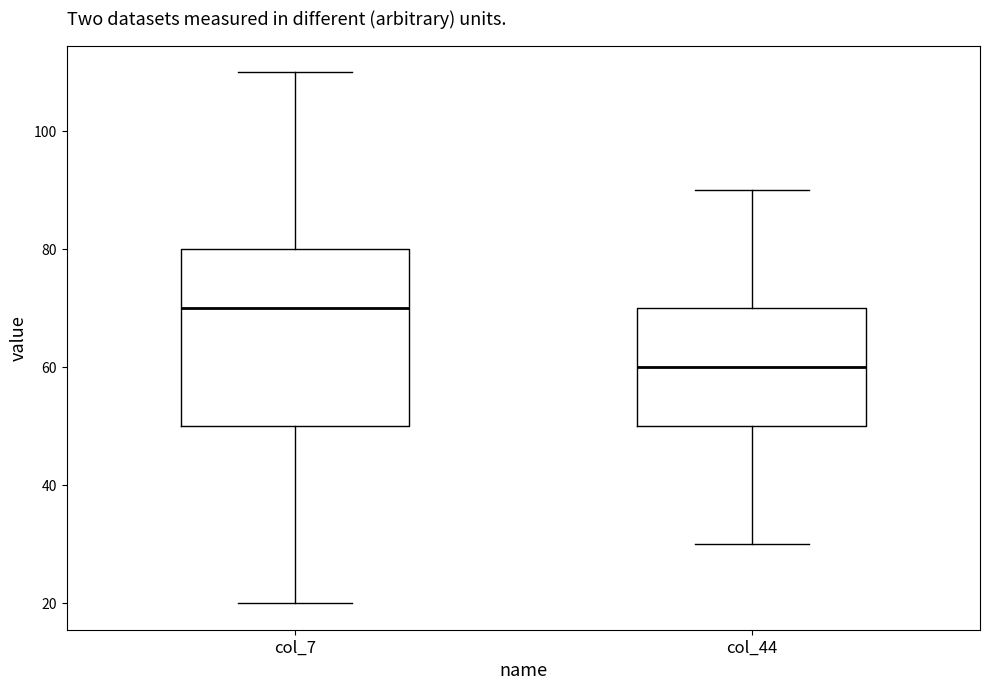

Where is the upper edge of the box for col_7 on the y-axis? The values are not printed on the chart, so give them approximately, as read against the axis.

80